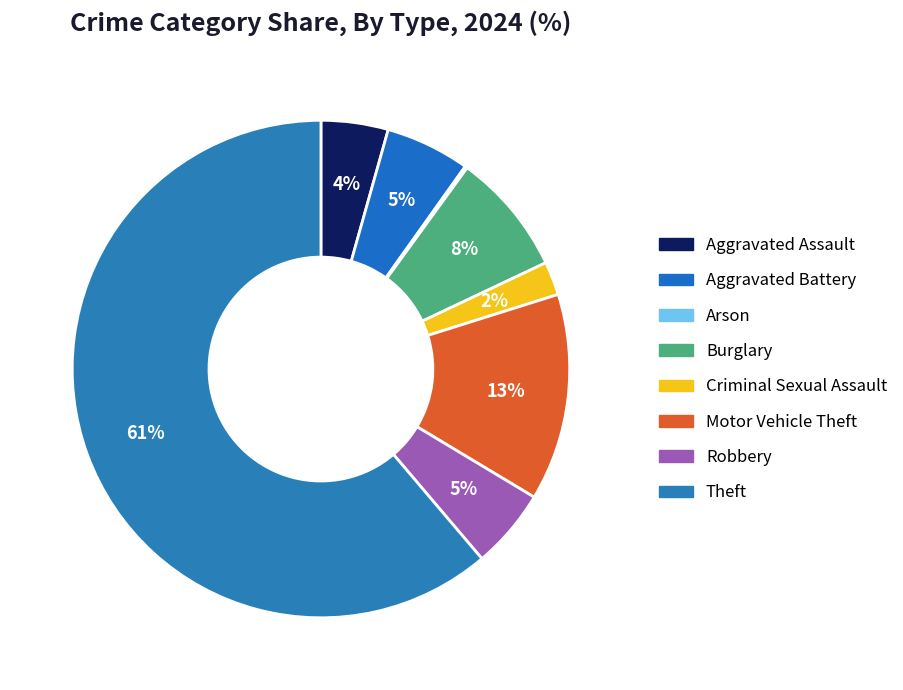

How many slices are in this pie chart?

8